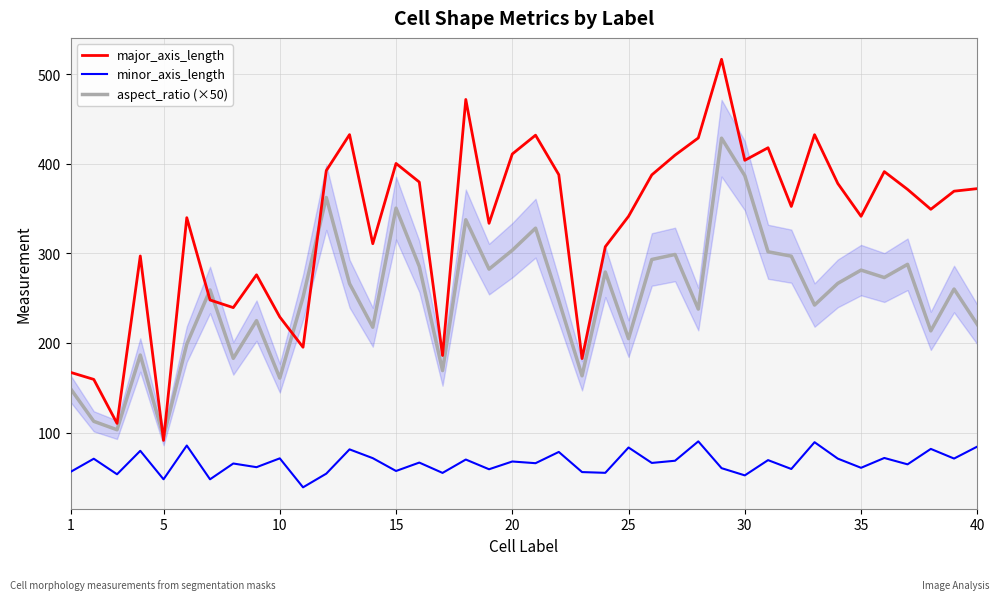

True or false: major_axis_length and minor_axis_length cross at least once.

False